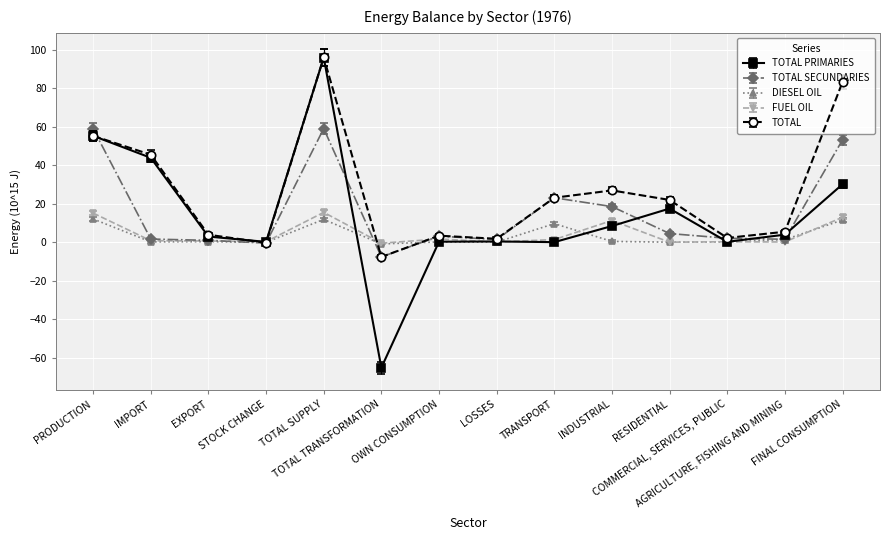

At which category is the sum across all series the highest?

TOTAL SUPPLY